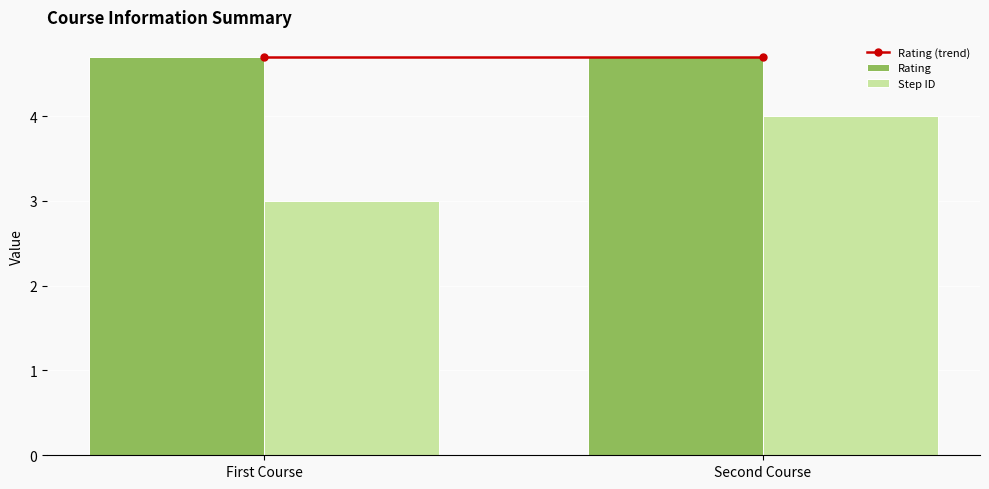

At which category is the sum across all series the highest?

Second Course